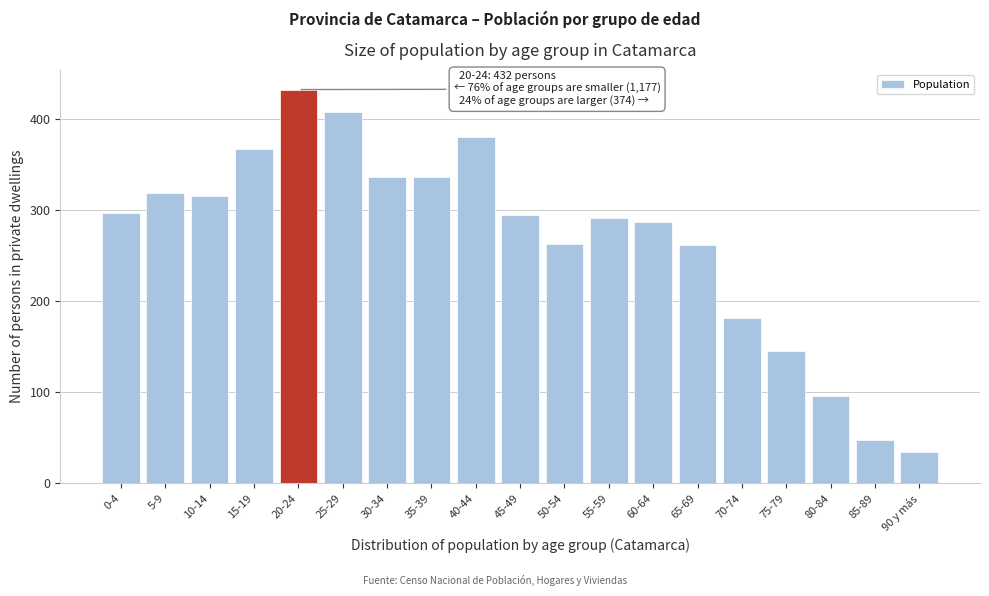

Reading left to right, extract all data points from this chart.

296	319	315	367	432	407	336	336	380	294	263	291	287	261	181	145	96	47	34